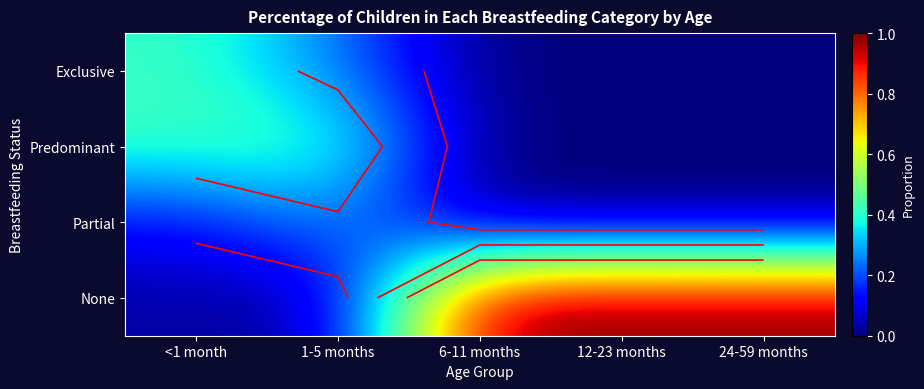

Which series changed the most between 6-11 months and 12-23 months?

Exclusive